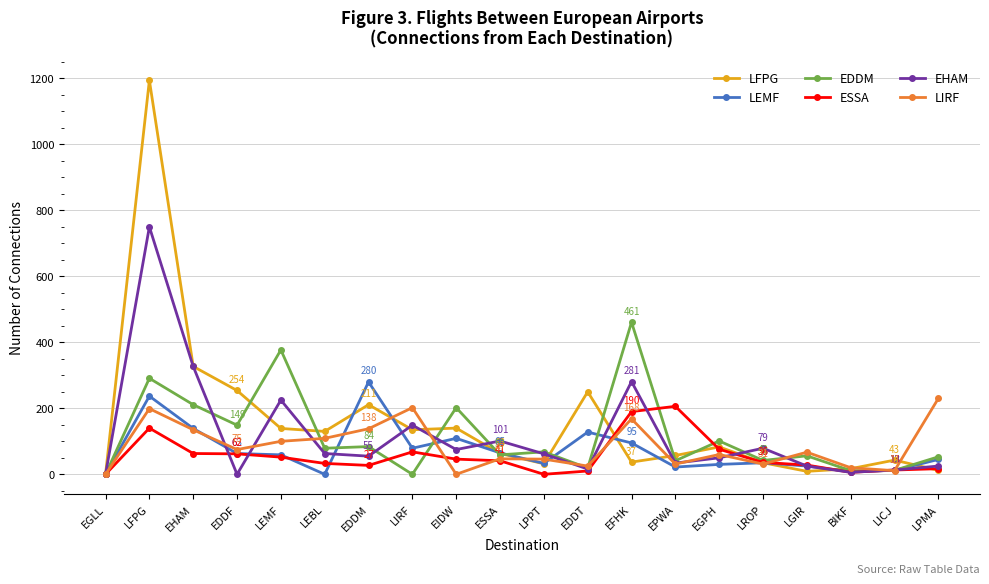

How many values in the EHAM series are below 62?

10